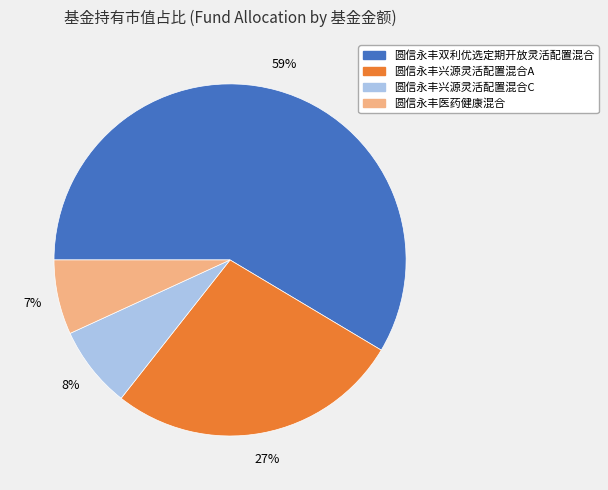

Combined, do 圆信永丰兴源灵活配置混合C and 圆信永丰医药健康混合 account for over 50%?

No